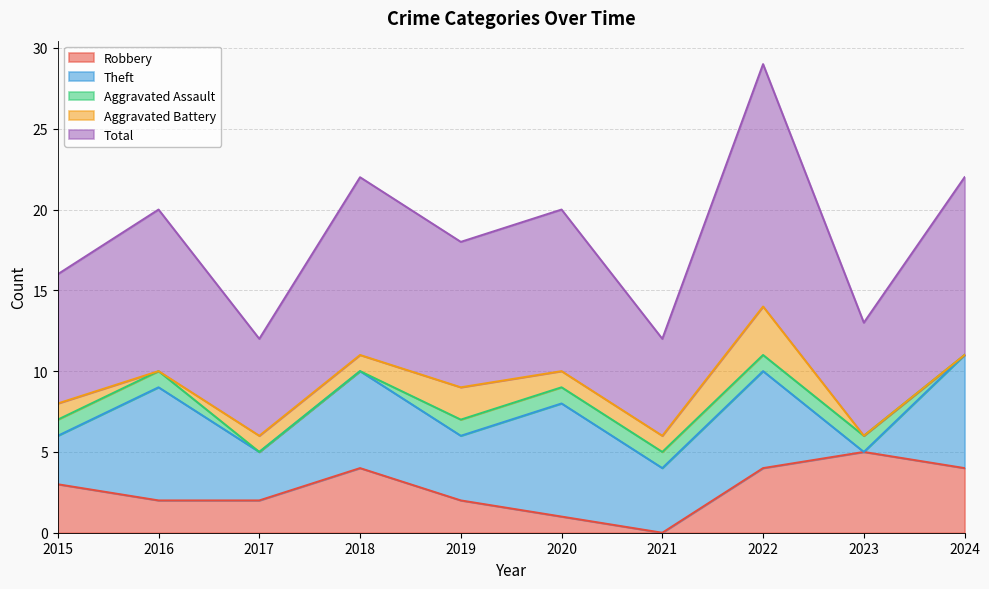

List the labels in order of Theft value, smallest first.

2023, 2015, 2017, 2019, 2021, 2018, 2022, 2016, 2020, 2024